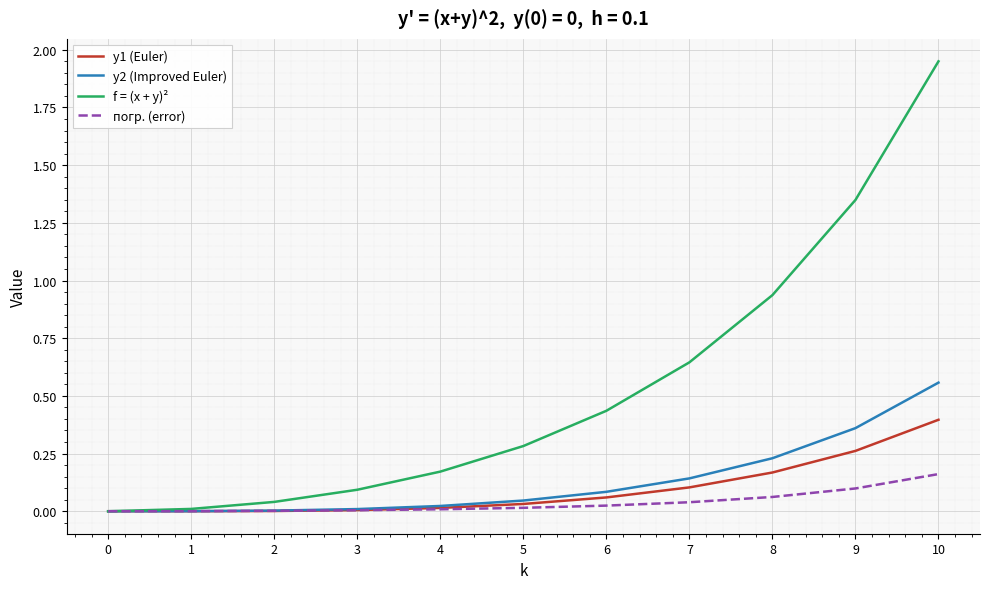

The value of y2 (Improved Euler) at 9 is 0.1. True or false?

False